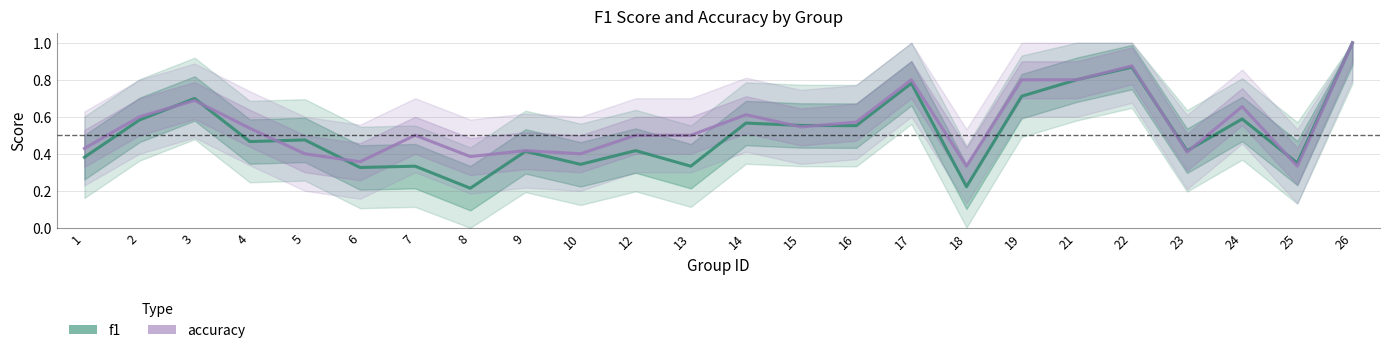

What is the sum of all accuracy values?

13.4